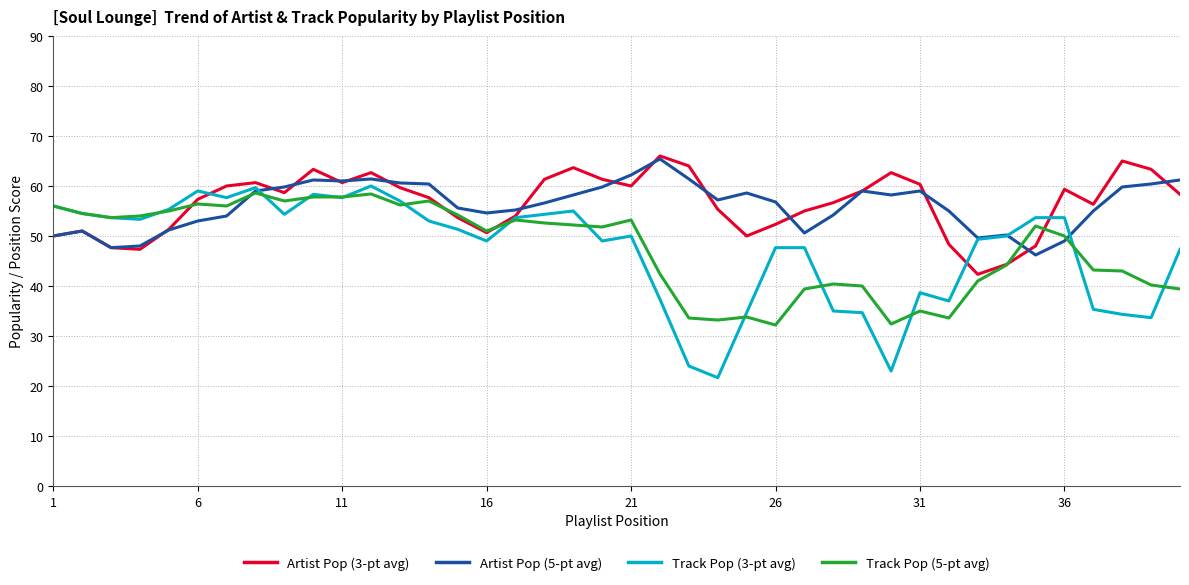

Which series has the widest spread of values?

Track Pop (3-pt avg)